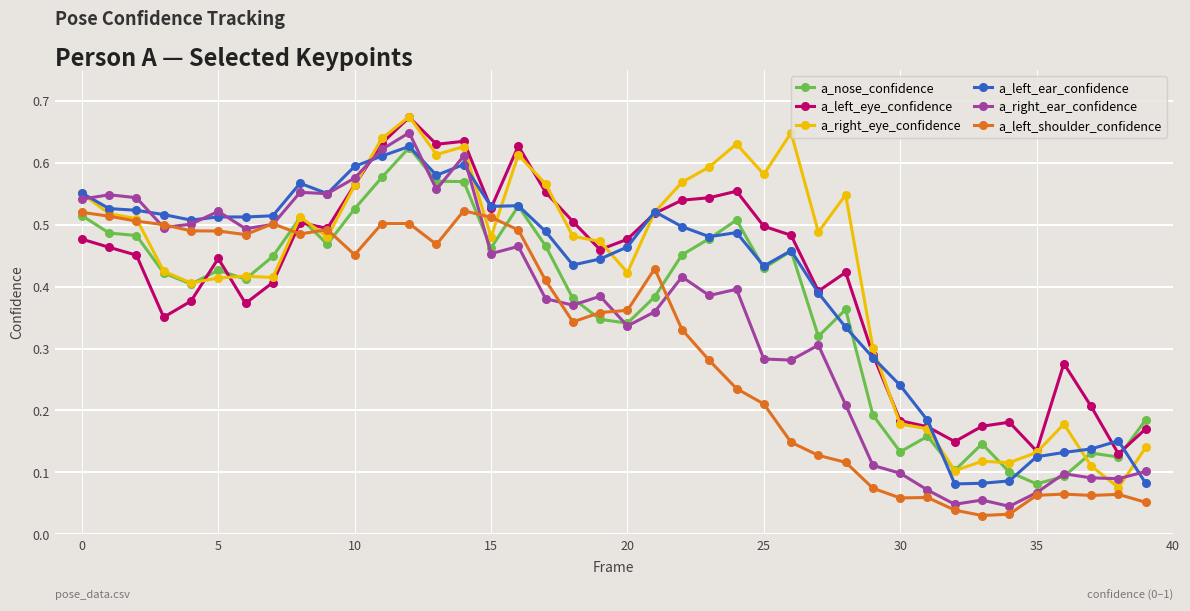

At how many categories does at least one series exceed 0?

40